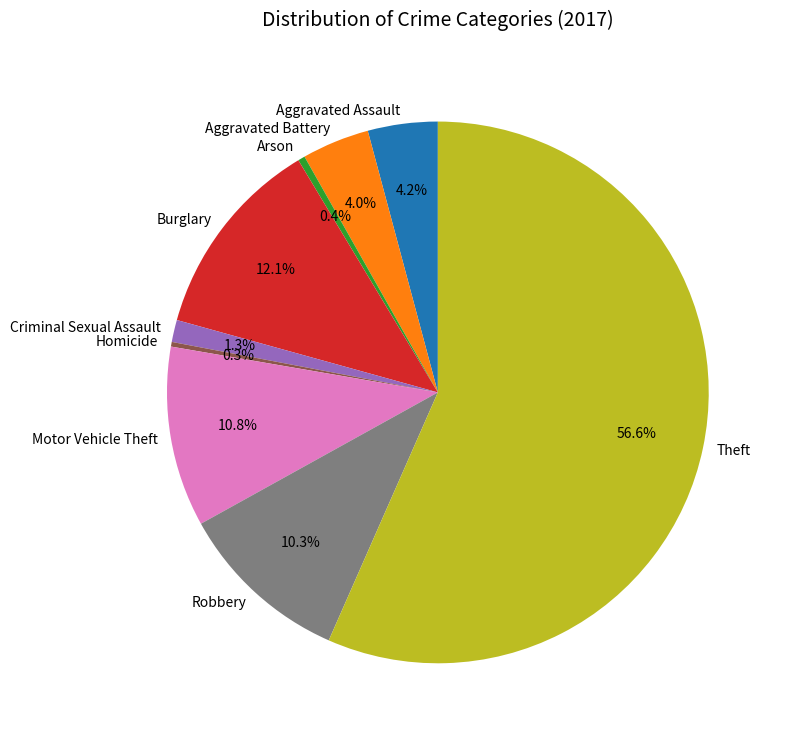

To the nearest percent, what is the average slice percentage?

11%